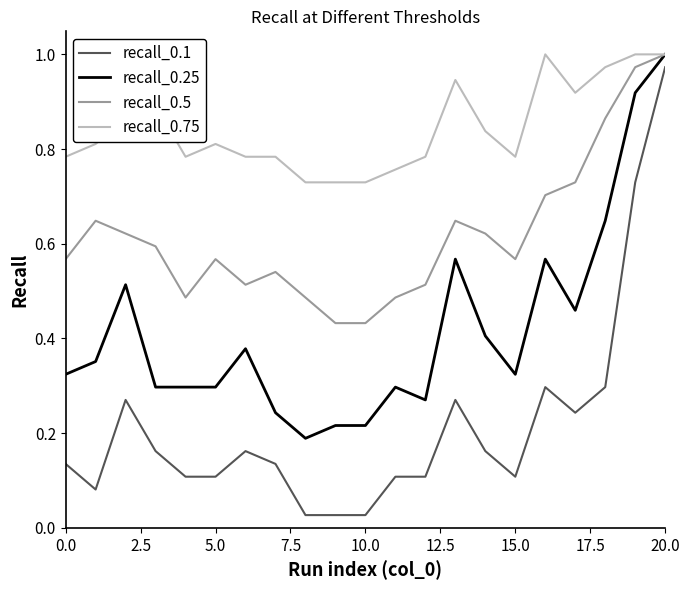

Rank the series by their average value, from lowest to highest.

recall_0.1, recall_0.25, recall_0.5, recall_0.75